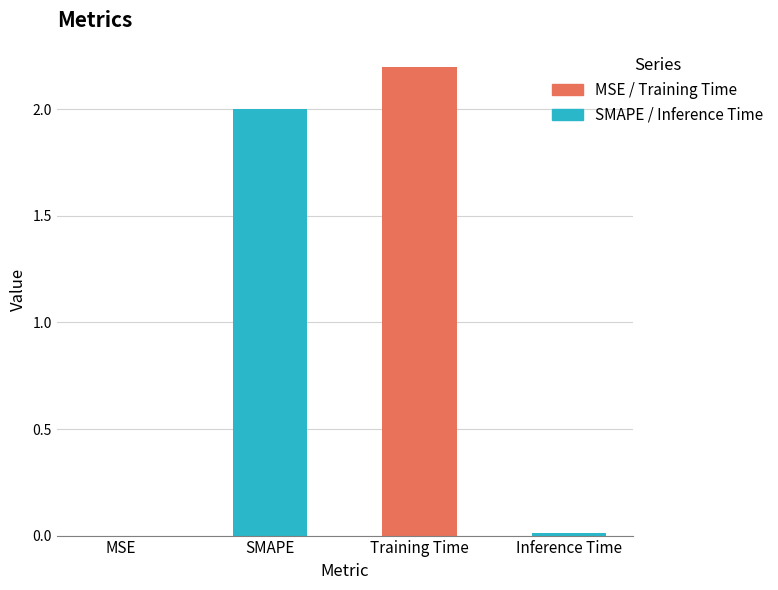

Which has a higher value, SMAPE or Training Time?

Training Time